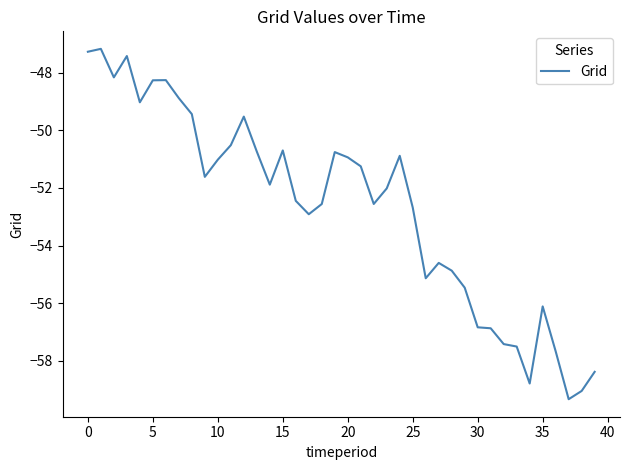

What is the smallest value displayed?

-59.3